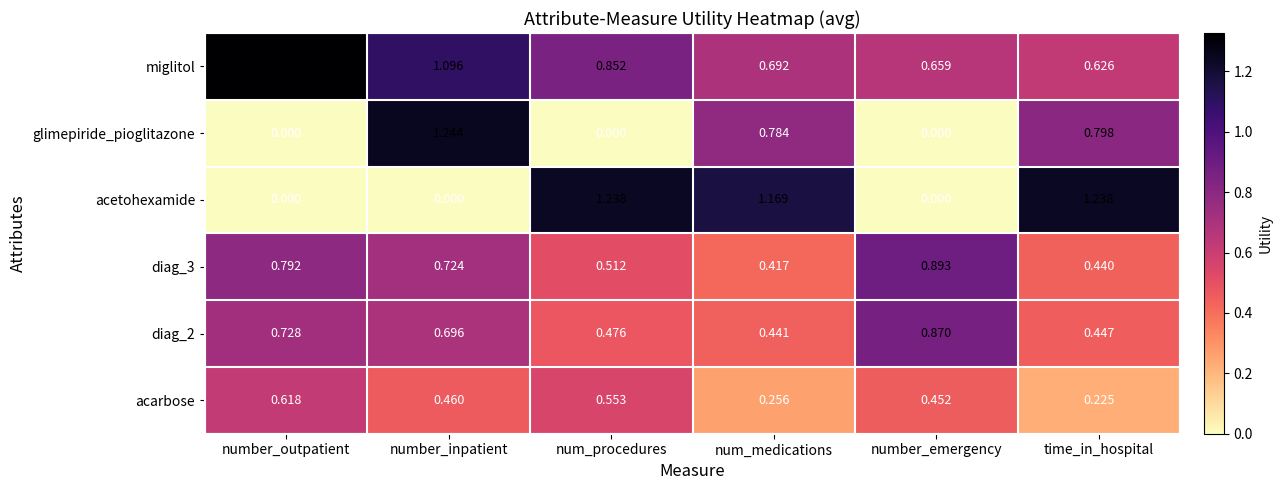

Which series has the largest total across all categories?

miglitol